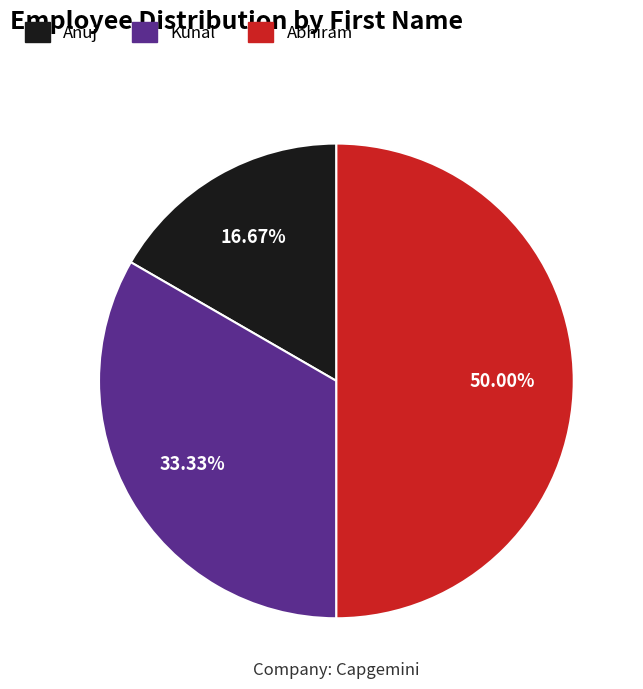

To the nearest percent, what is the difference between the largest and smallest slice percentages?

33%